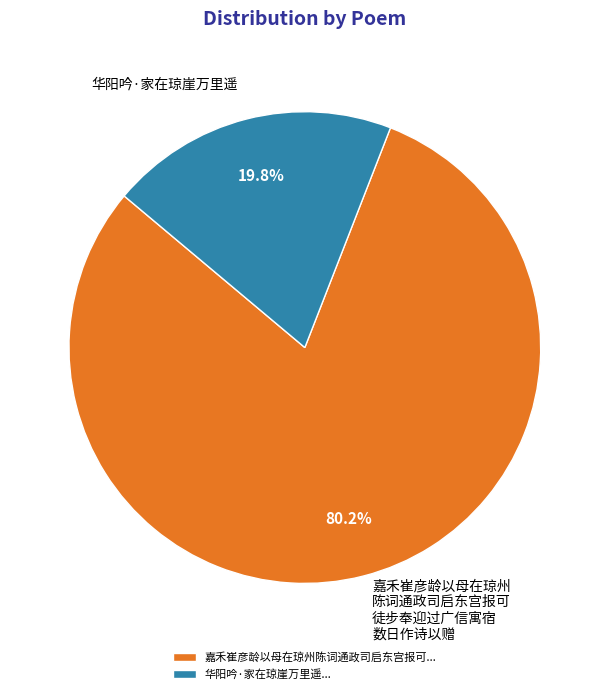

Count the number of slices in the pie.

2